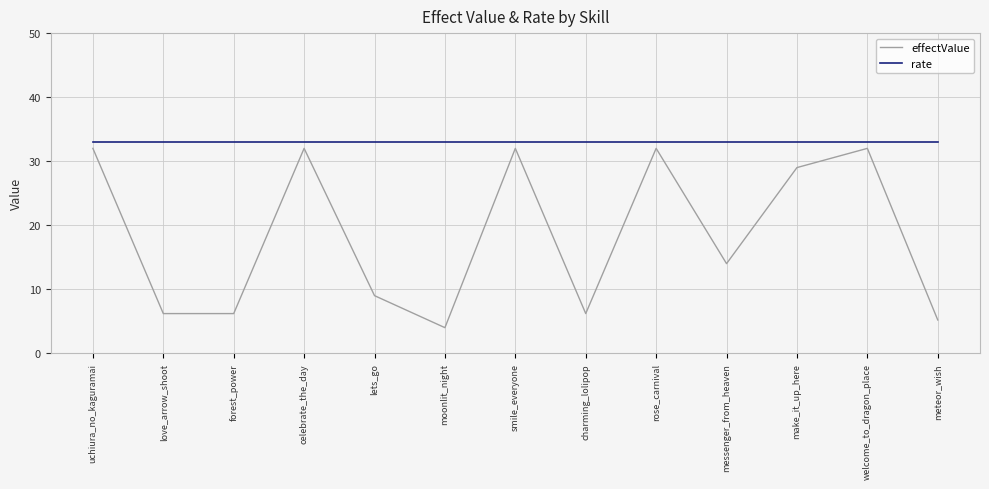

What are all the series names shown in the legend?

effectValue, rate